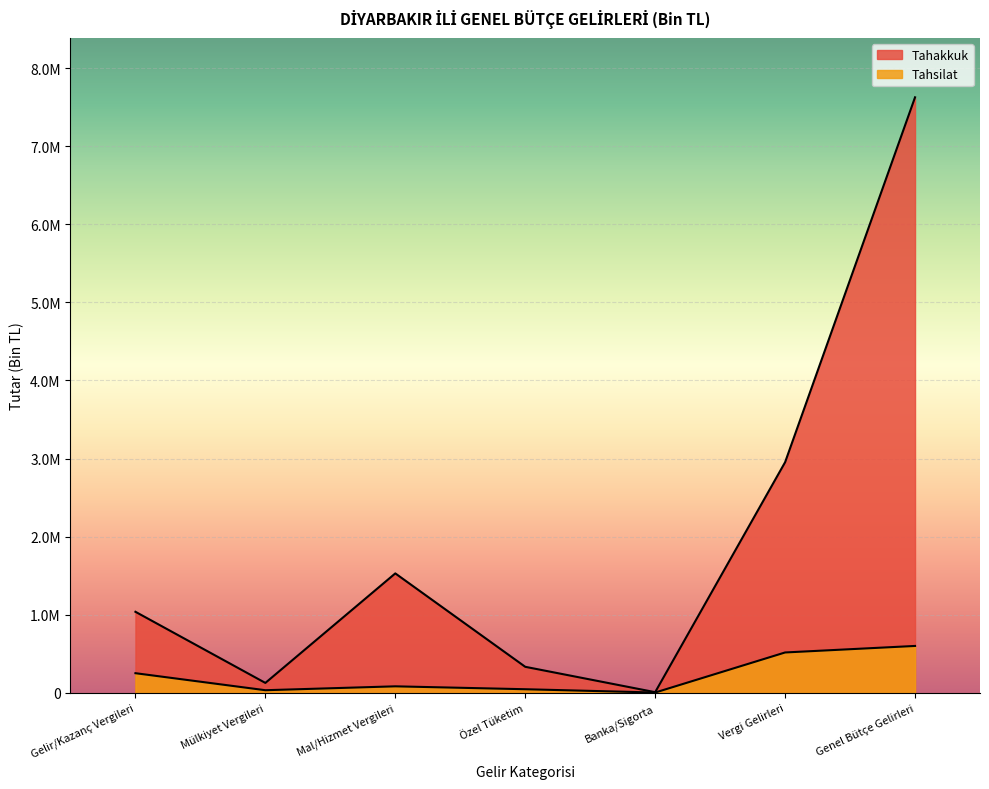

What is the label of the 2nd point from the right?

Vergi Gelirleri